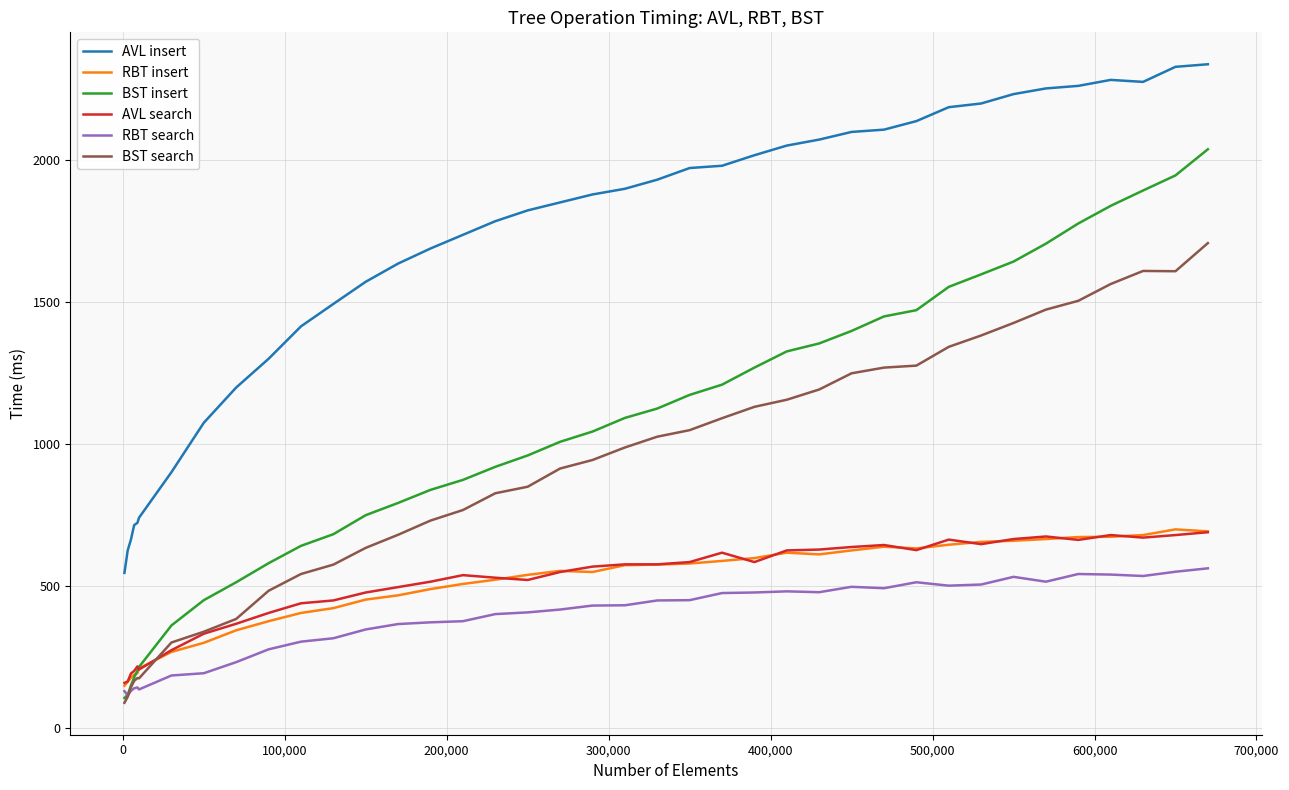

What is the lowest value of the BST insert series?

106